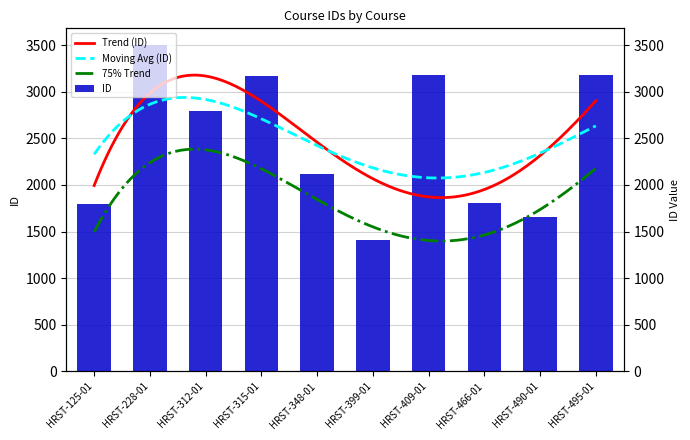

Does the chart contain stacked bars?

No